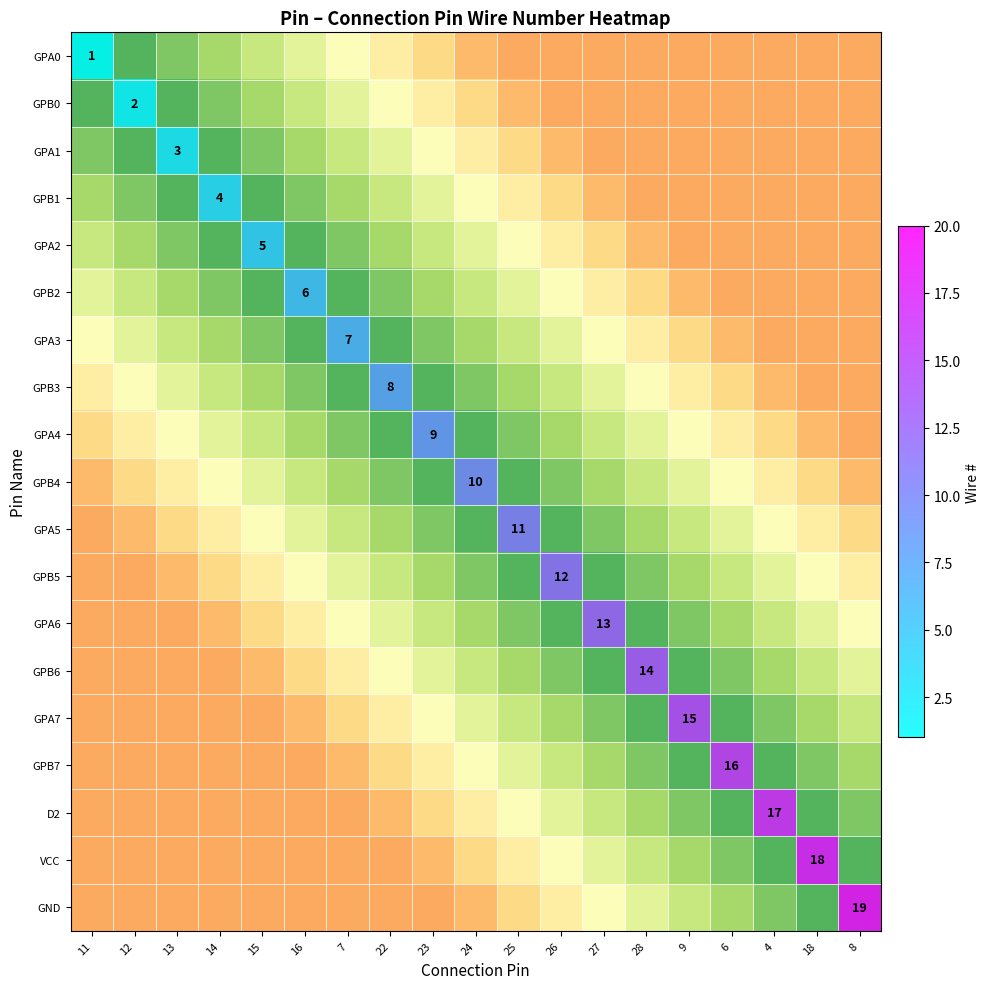

Is the value of GPB7 at 13 greater than the value of GPB1 at 27?

No